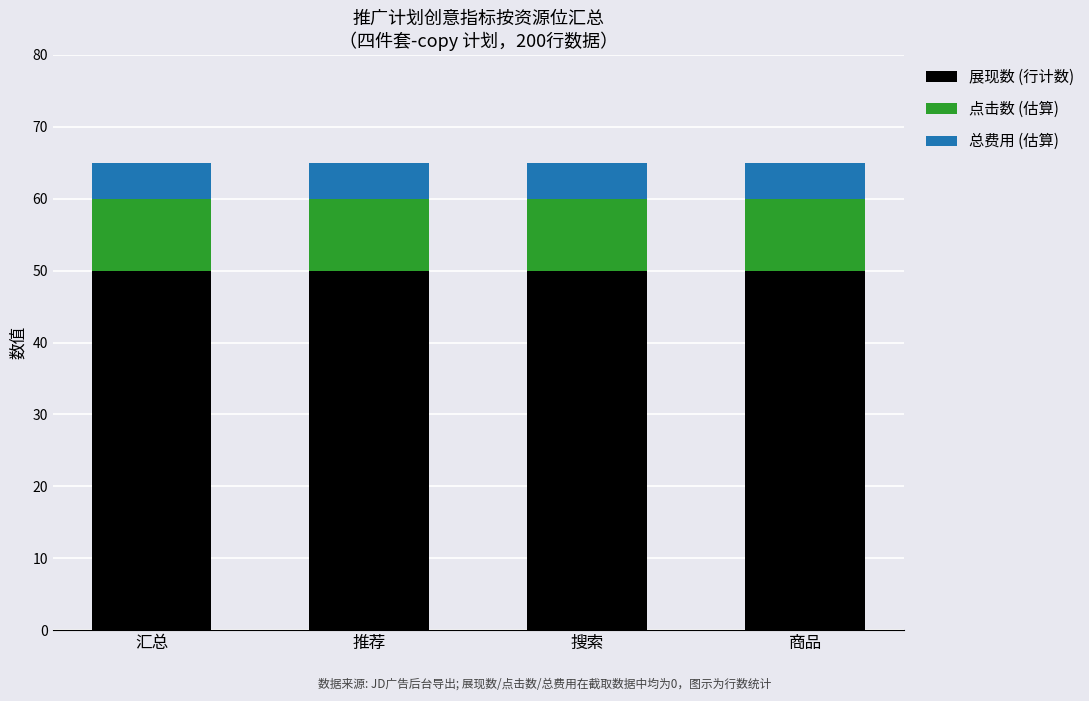

Is it true that 展现数 (行计数) equals 50 at 推荐?

True